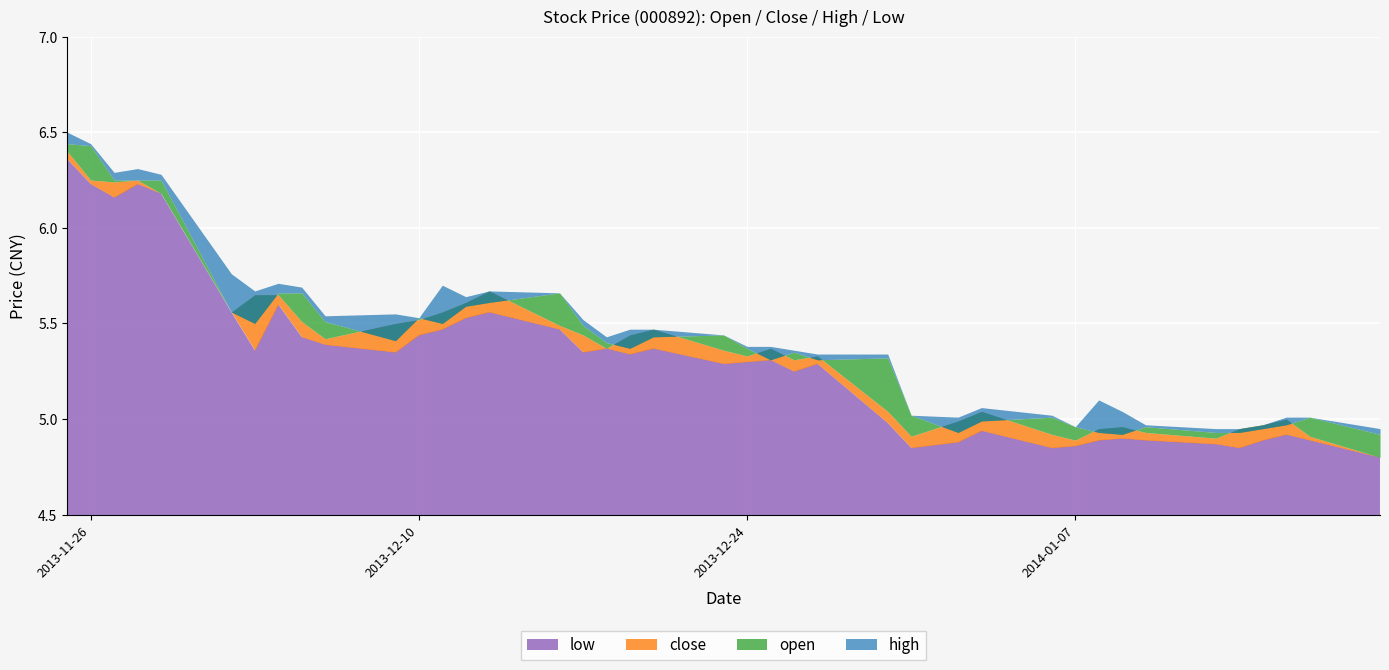

What is the average value of the low series?

5.3